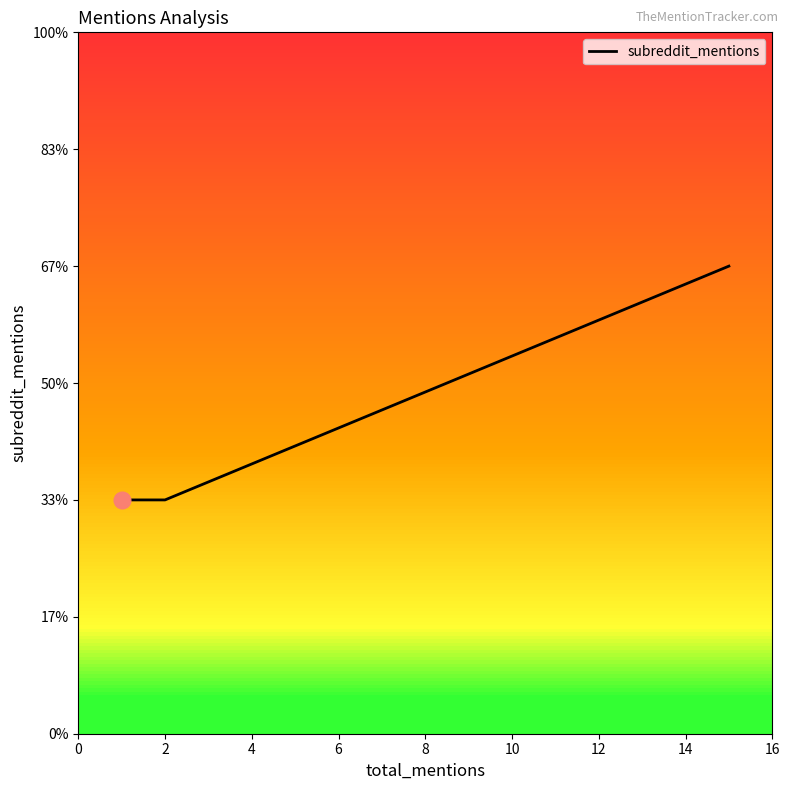

What is the difference between the maximum and minimum values?

1